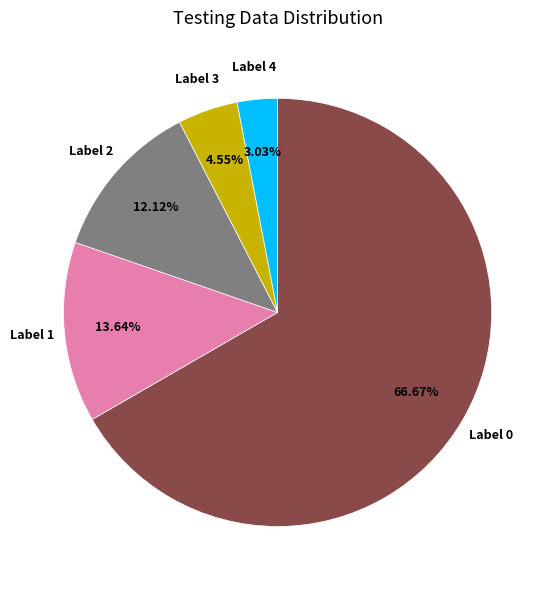

To the nearest percent, what is the difference between the largest and smallest slice percentages?

64%